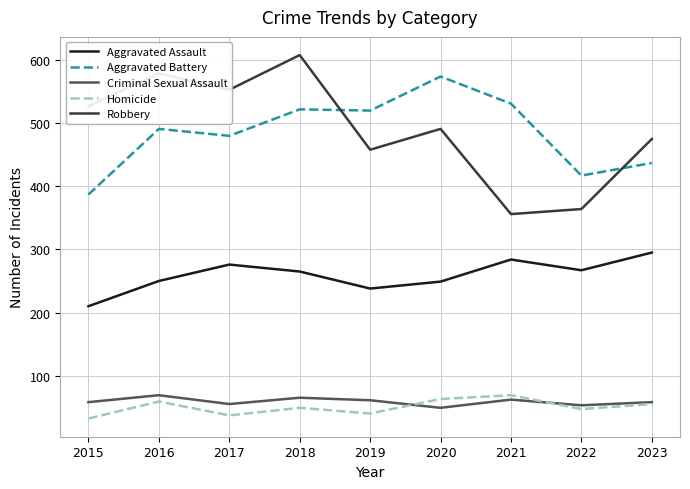

Rank the series at 2015 from lowest to highest value.

Homicide, Criminal Sexual Assault, Aggravated Assault, Aggravated Battery, Robbery